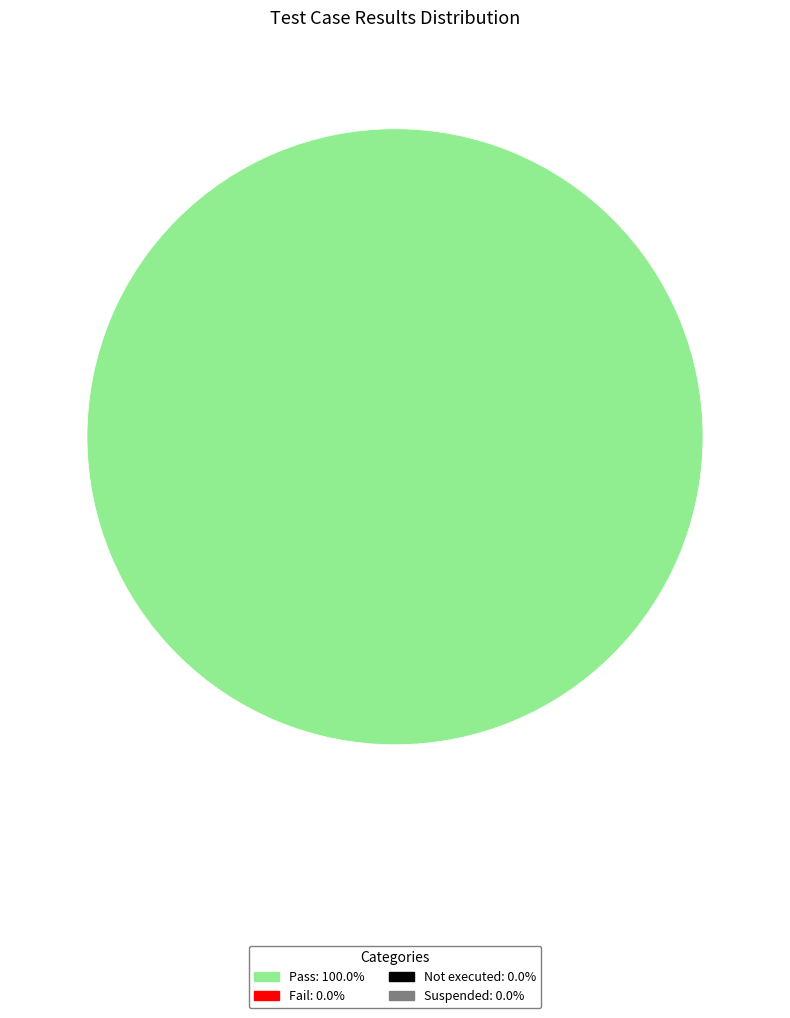

Is there a majority slice in this chart?

Yes